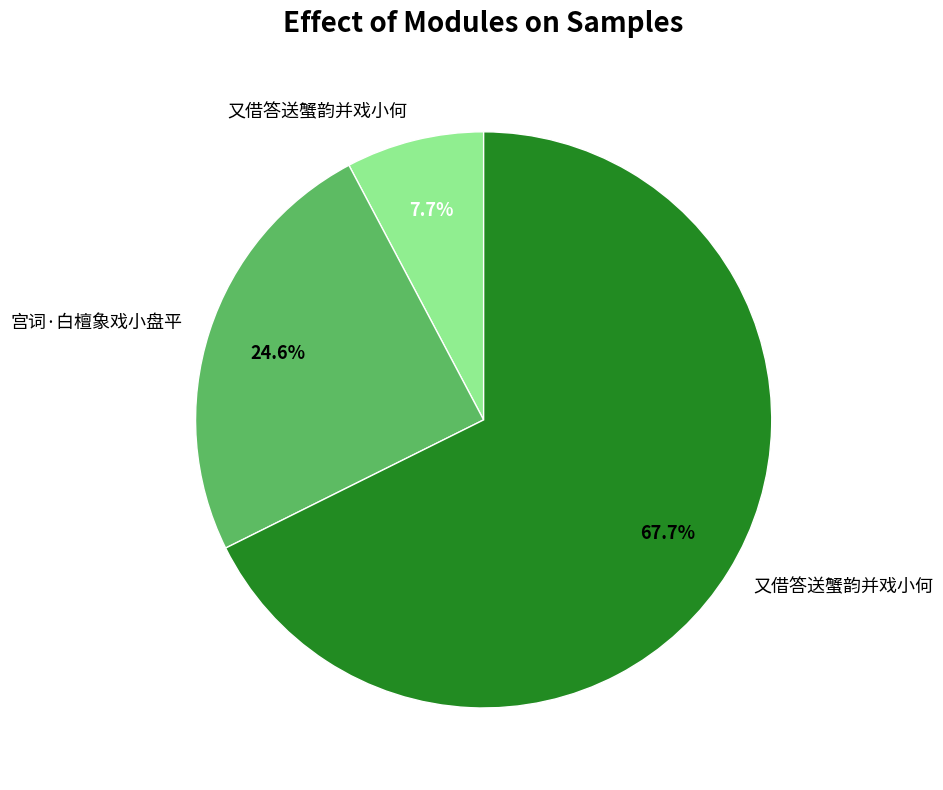

Is there any slice that represents more than half of the pie?

Yes